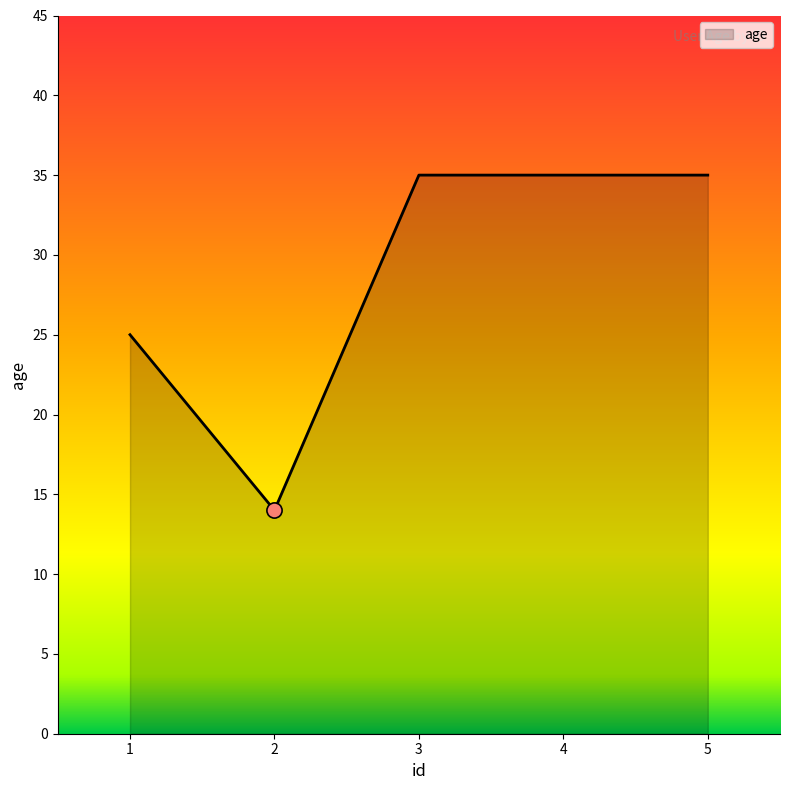

What is the change in value from 2 to 3?

+21